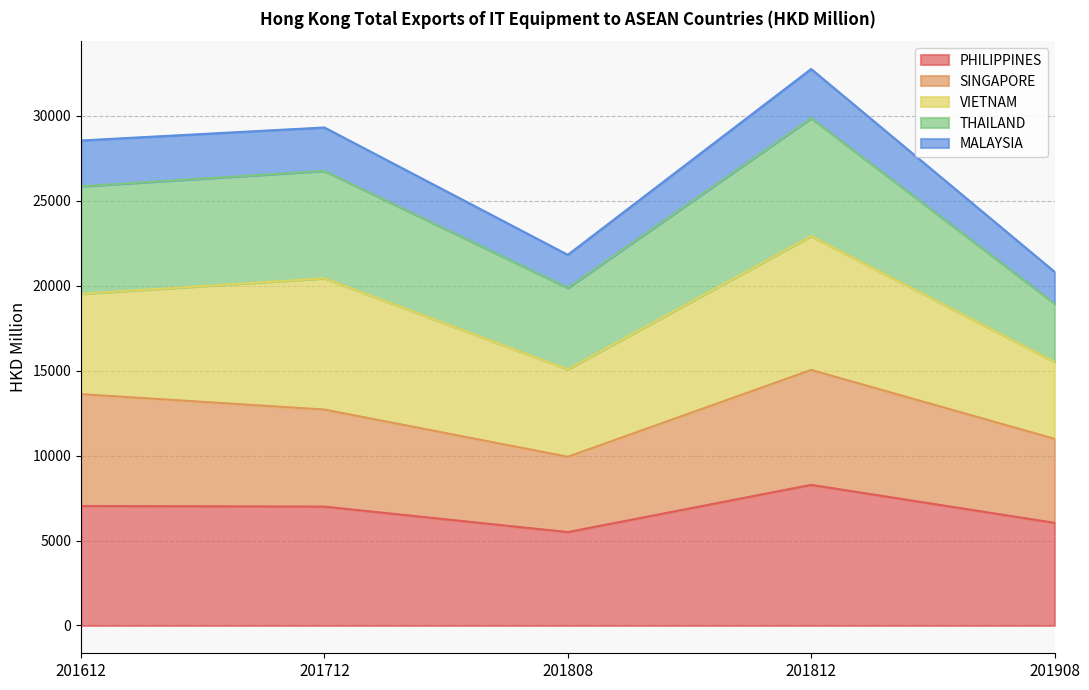

Where is SINGAPORE nearest to the value 12486?

201712